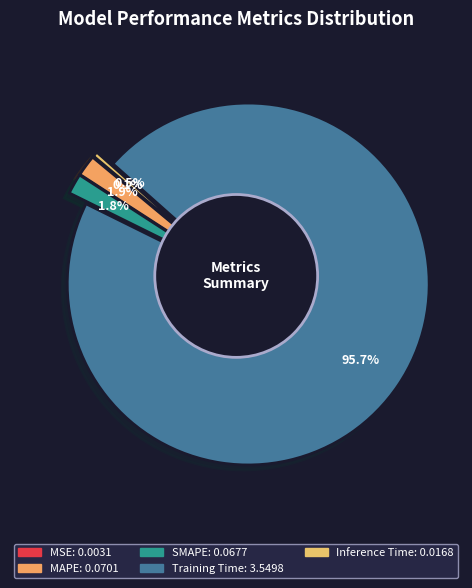

True or false: MSE accounts for 11% of the total.

False